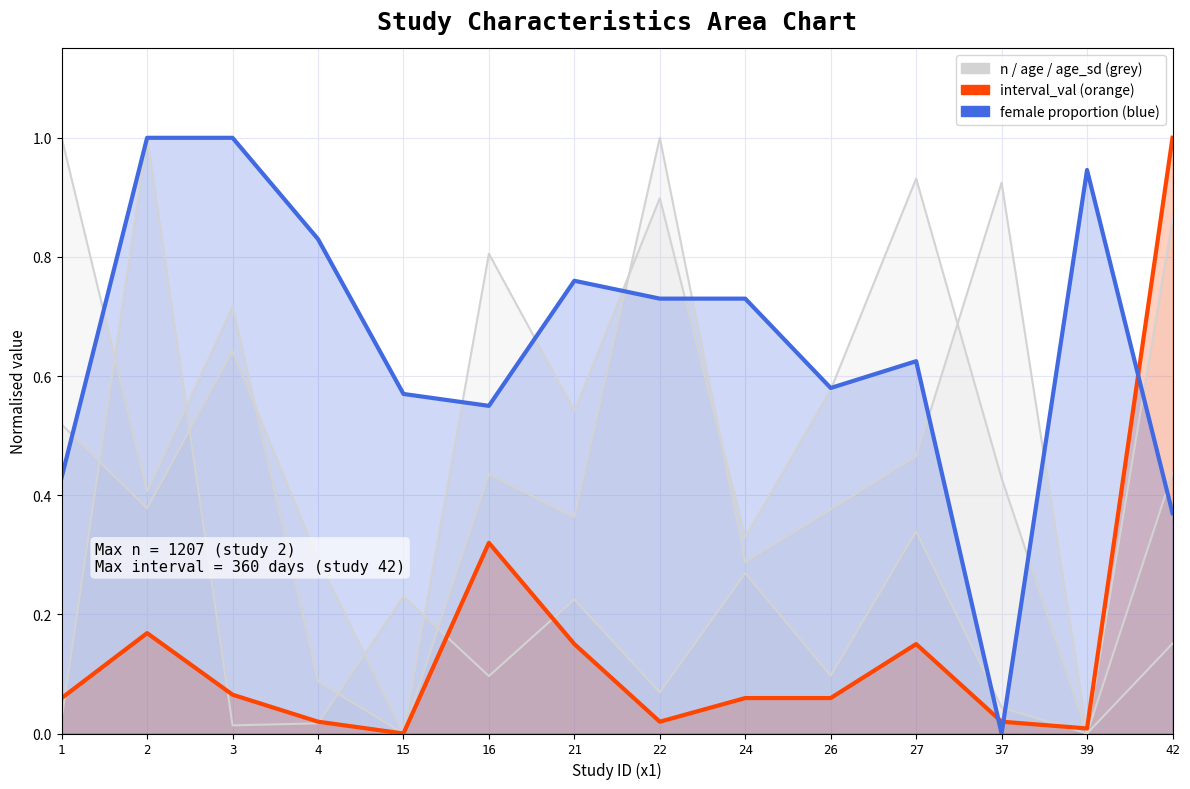

Between 16 and 15, which is larger?

16